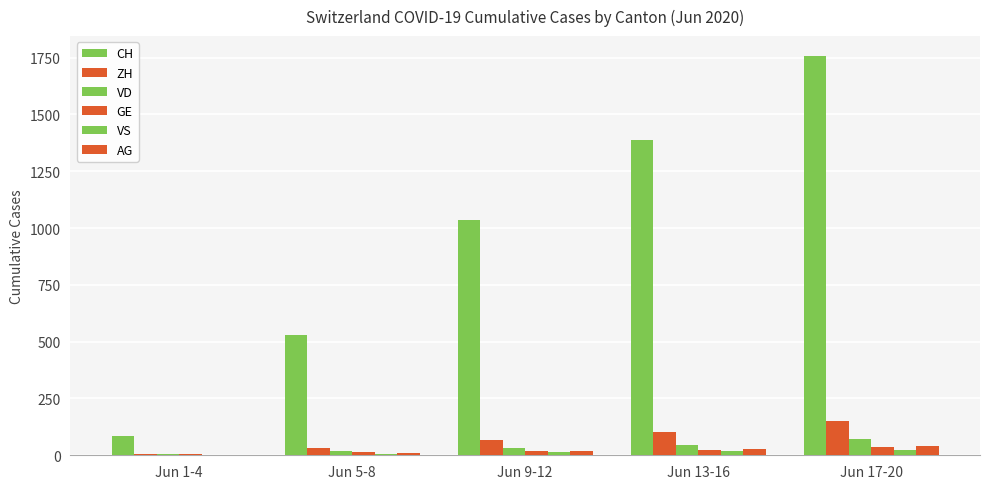

Reading right to left, transcribe all the data shown in this chart.

CH: 1757	1387	1037	528	84
ZH: 153	103	67	30	5
VD: 72	47	31	19	6
GE: 38	23	20	13	6
VS: 25	21	13	7	2
AG: 40	26	17	10	1